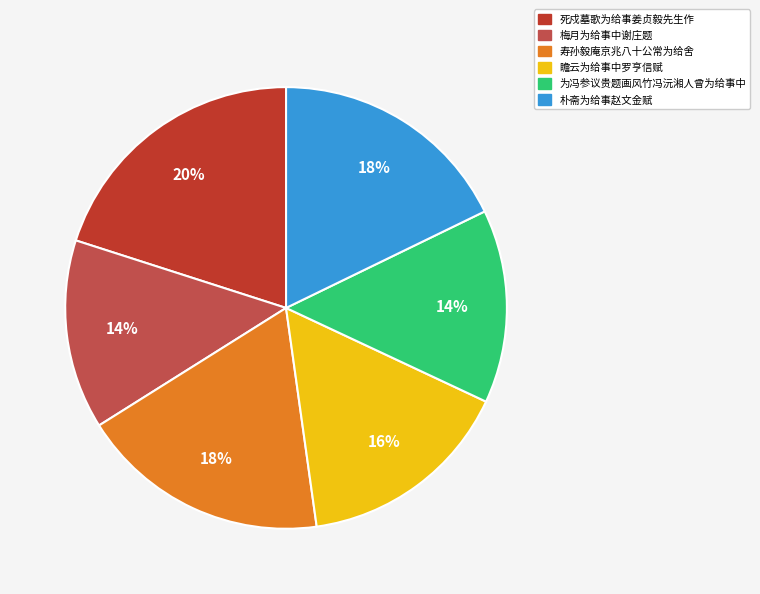

True or false: 寿孙毅庵京兆八十公常为给舍 accounts for 26% of the total.

False